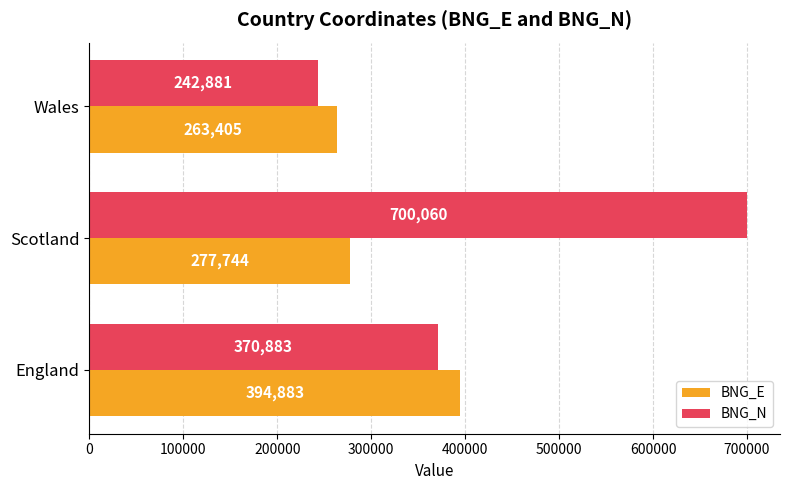

Which label corresponds to the smallest value in the chart?

Wales